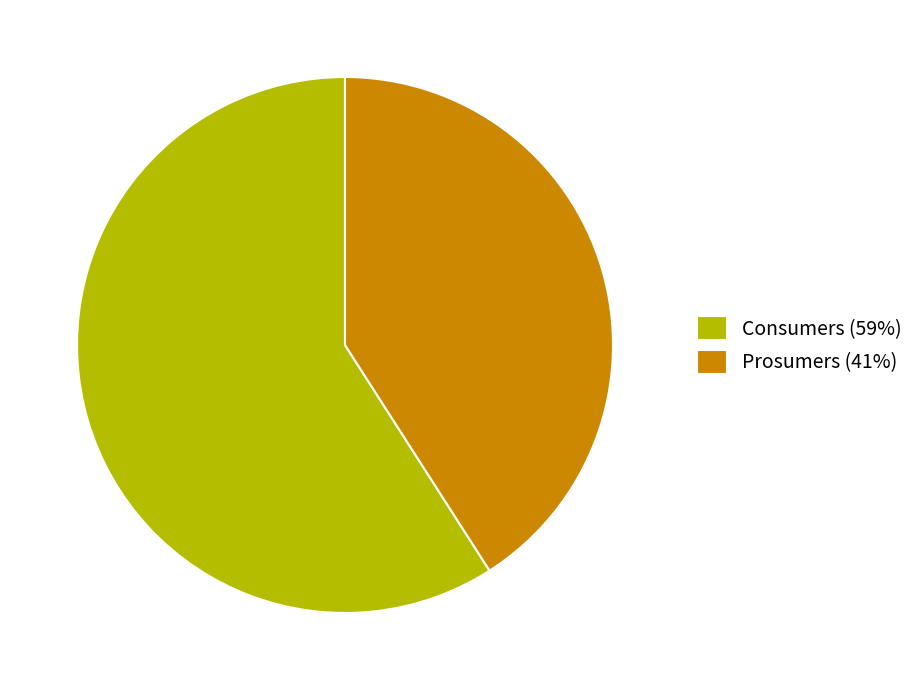

Does Consumers represent more than half of the total?

Yes